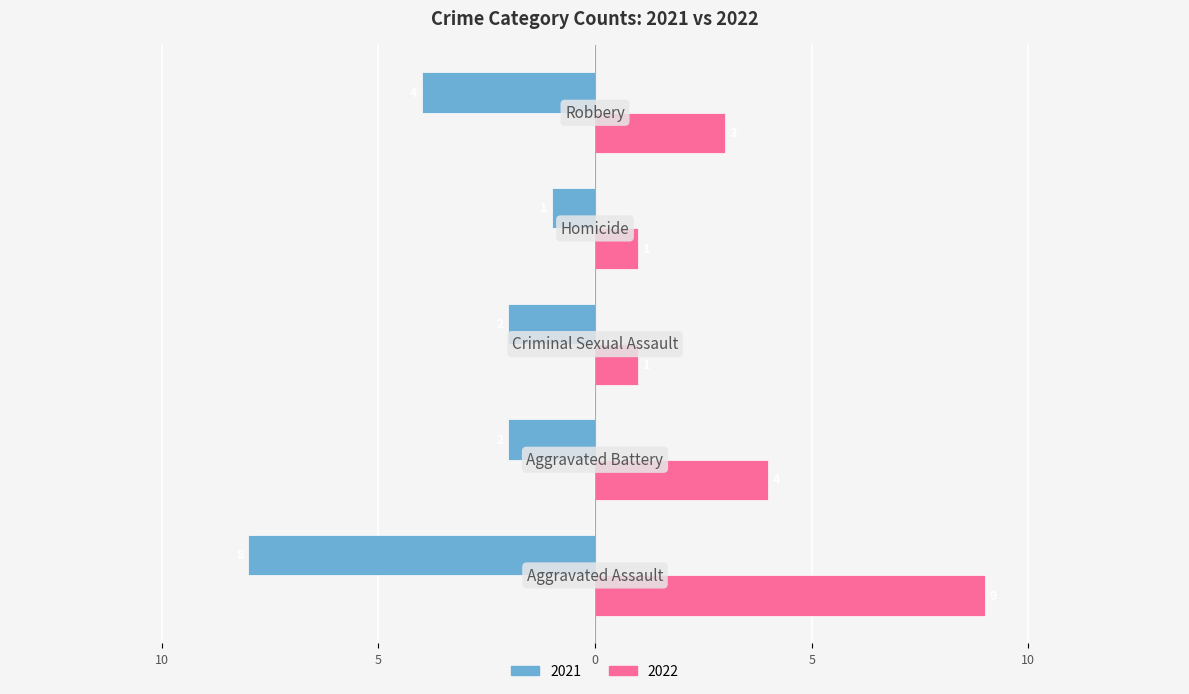

What are all the series names shown in the legend?

2021, 2022